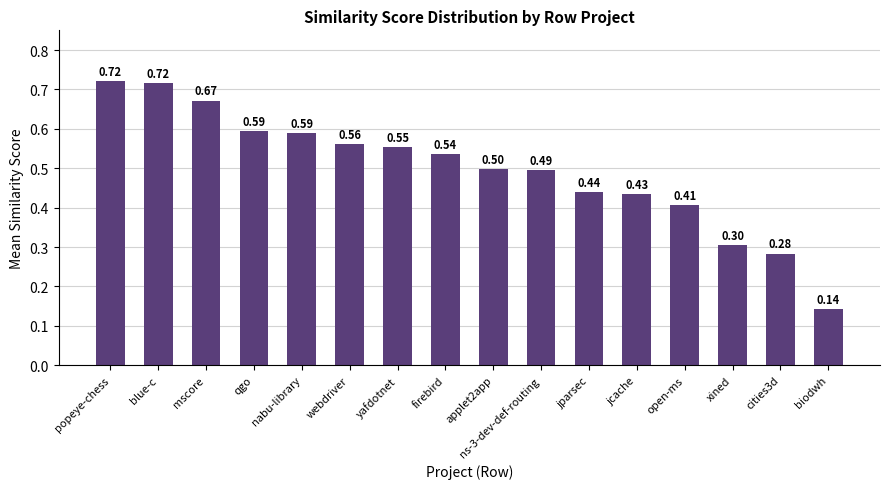

Which label corresponds to the smallest value in the chart?

biodwh